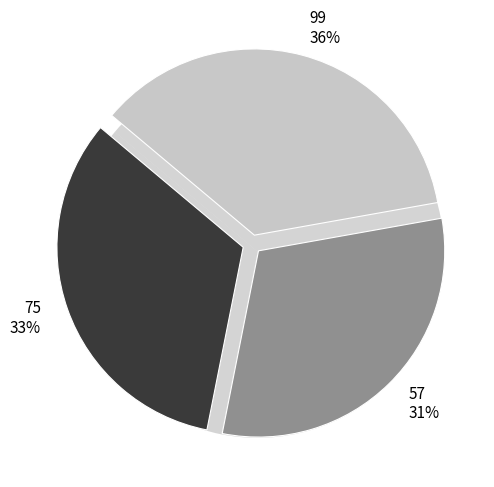

Which has a higher value, 75 or 57?

75